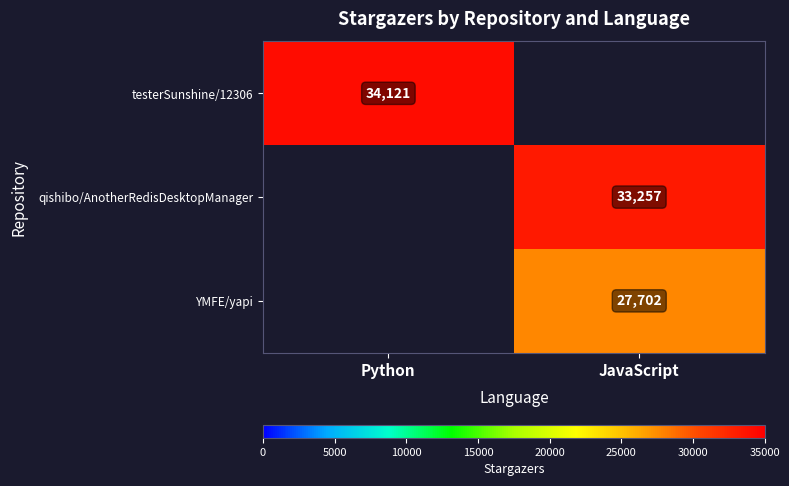

True or false: qishibo/AnotherRedisDesktopManager has a value of 8604 at JavaScript.

False